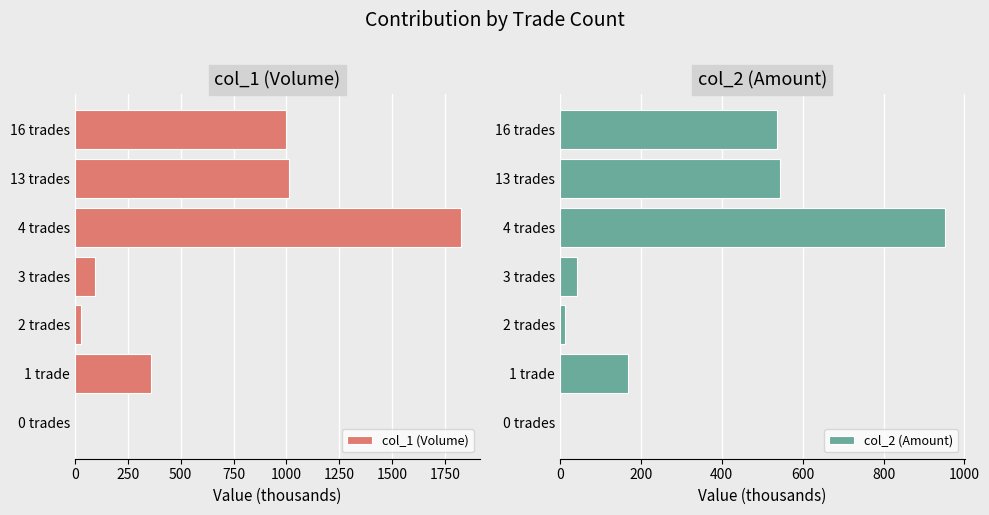

At which label is col_2 (Amount) closest to 476?

16 trades